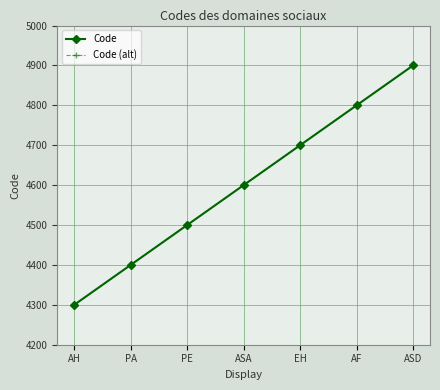

How many Code (alt) values are between 4400 and 4800?

5